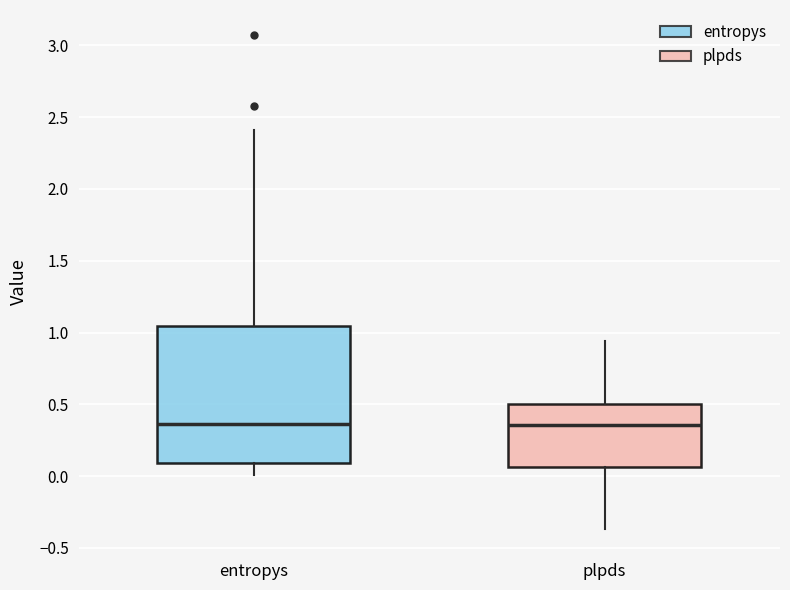

Where does the upper whisker of the box for entropys end on the y-axis? The values are not printed on the chart, so give them approximately, as read against the axis.

2.40